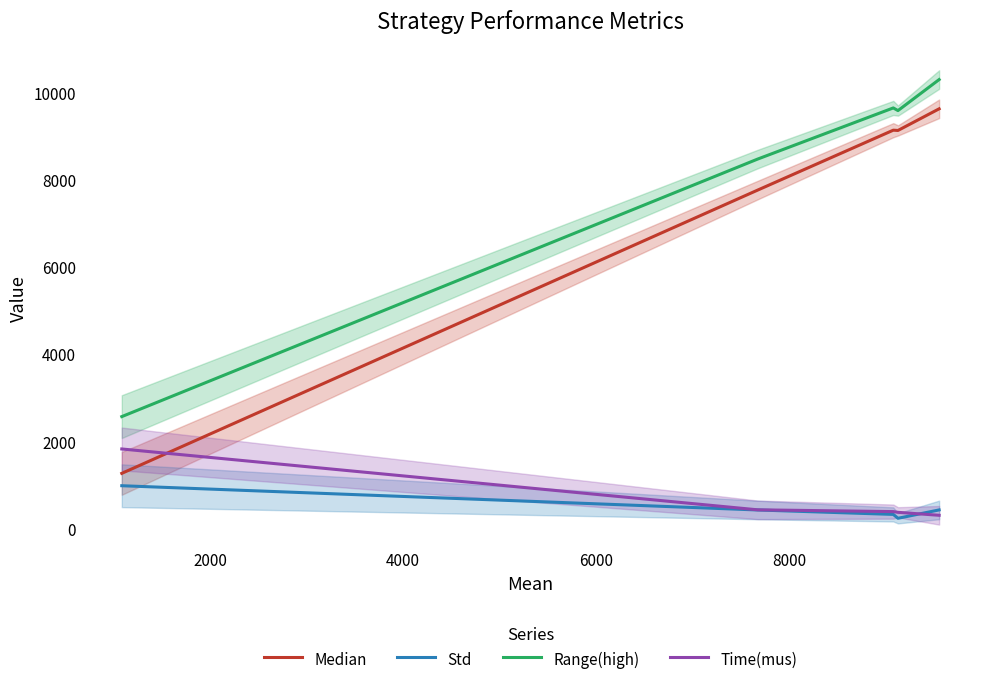

Which series has the largest total across all categories?

Range(high)